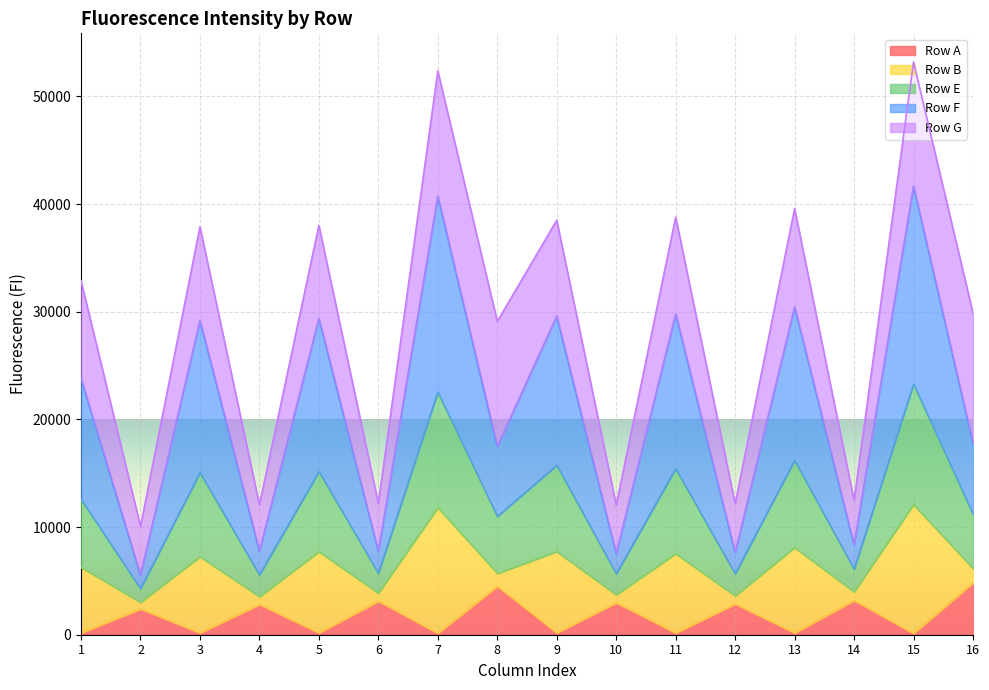

Which series has the widest spread of values?

Row F